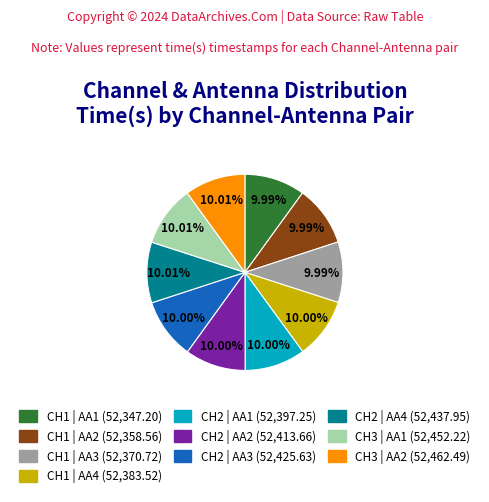

What percentage is NOT represented by CH3 | AA1?

90.0%